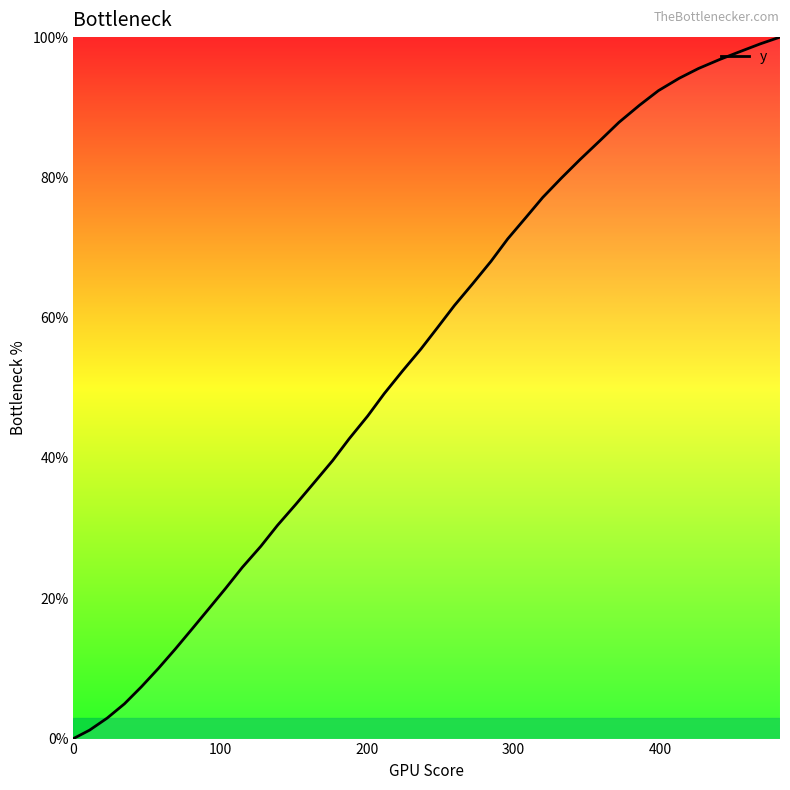

What is the average value?

52.7